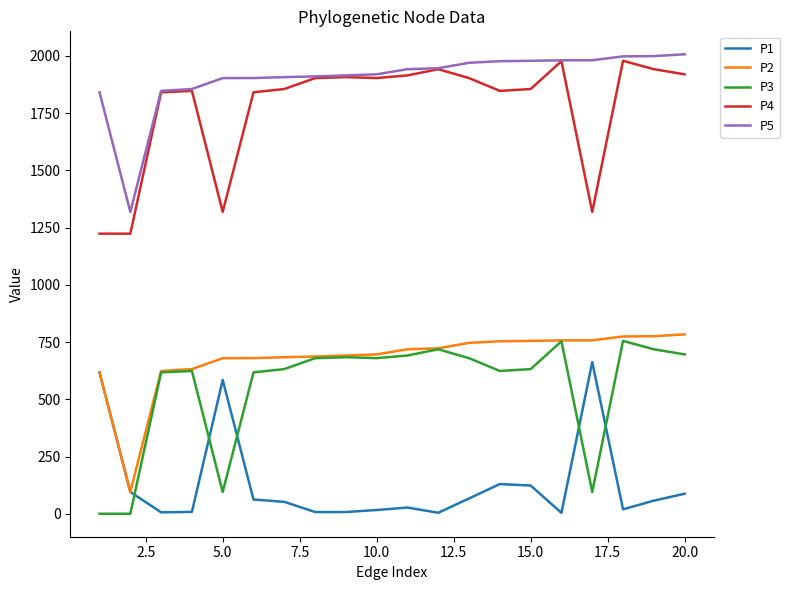

Which series has the largest total across all categories?

P5